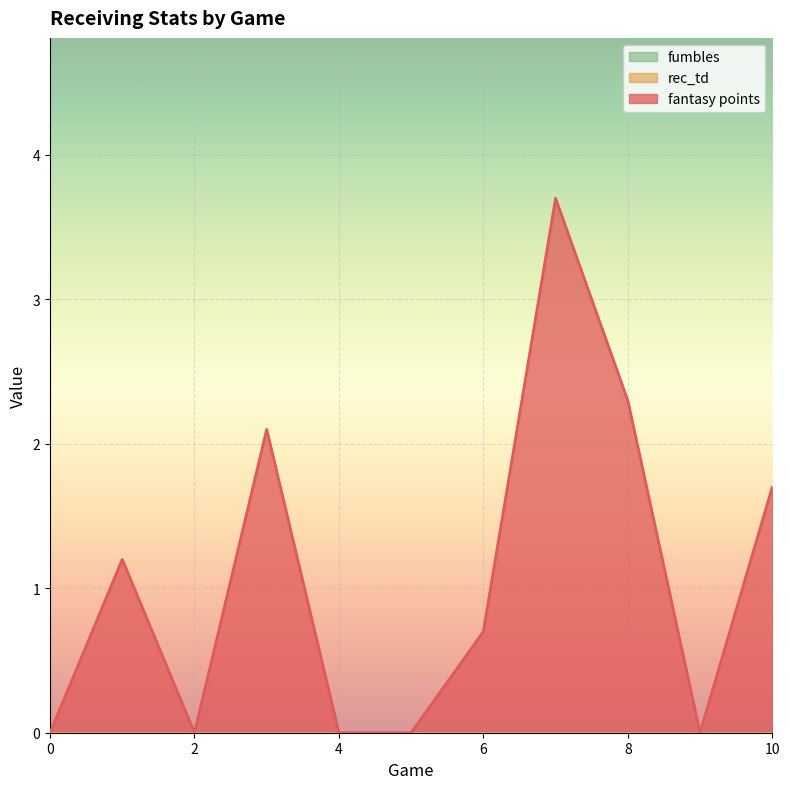

List the labels in order of rec_td value, largest first.

0, 1, 2, 3, 4, 5, 6, 7, 8, 9, 10